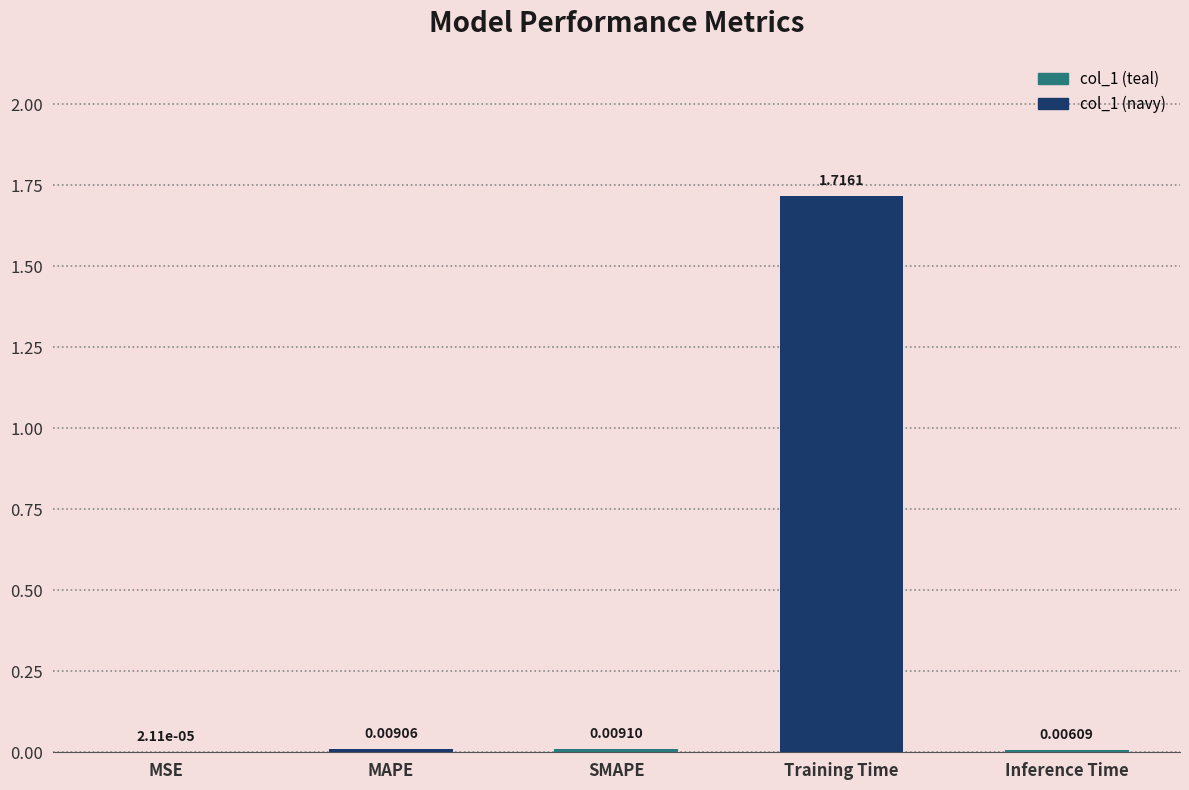

Between MSE and Training Time, which is larger?

Training Time